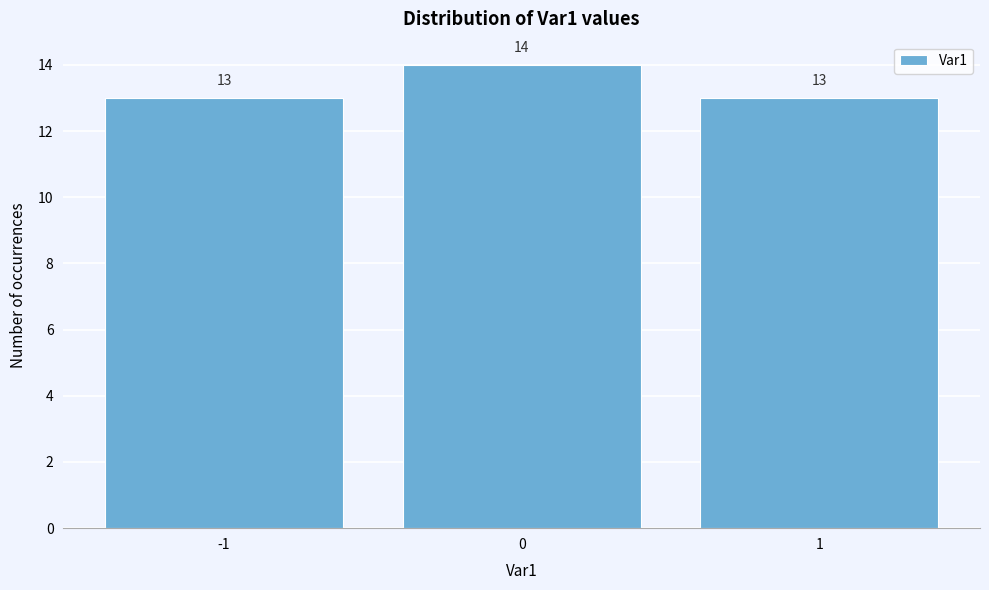

What is the height of the bar covering -1.5 to -0.5 on the x-axis?

13